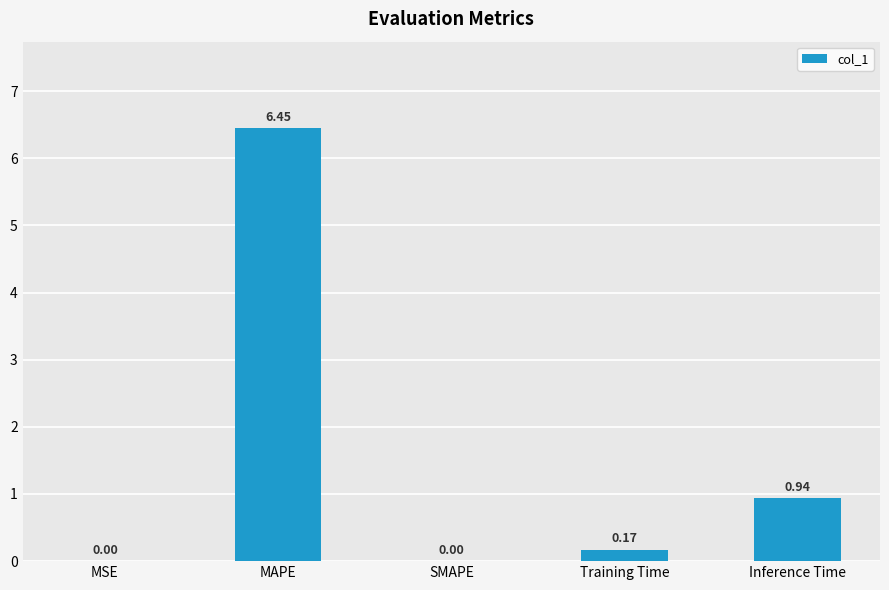

What is the sum of the values at Training Time and MAPE?

6.6